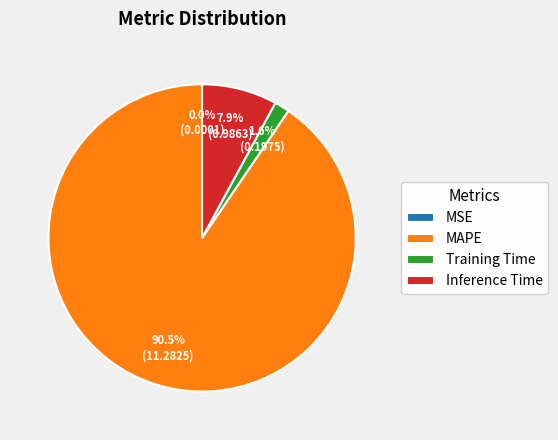

What is the majority slice?

MAPE